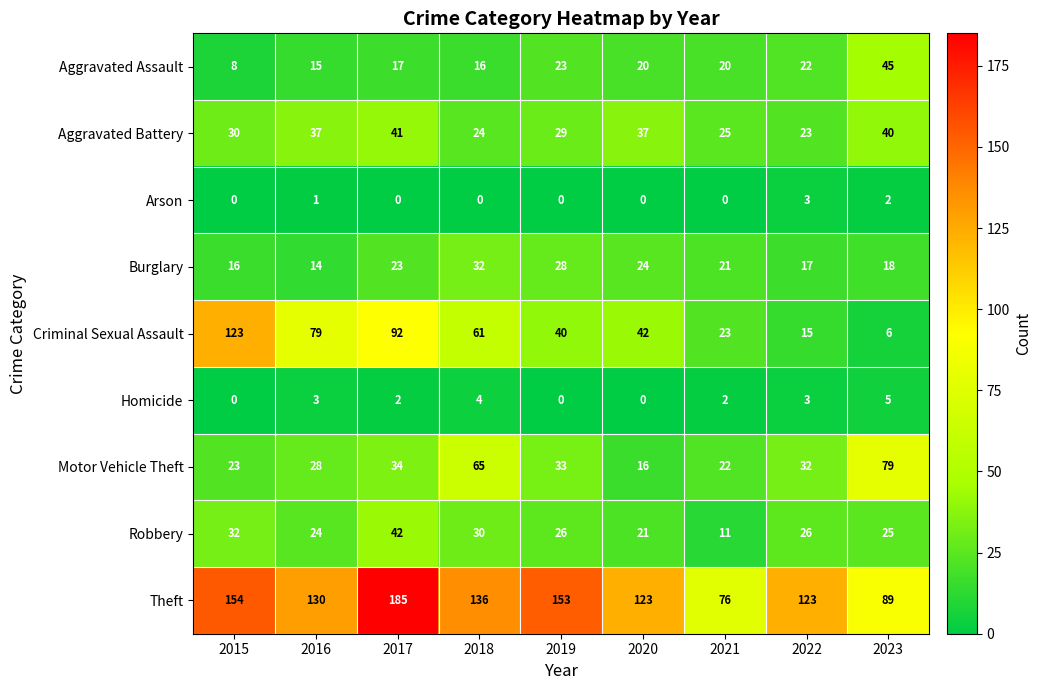

The value of Aggravated Assault at 2016 is 10. True or false?

False